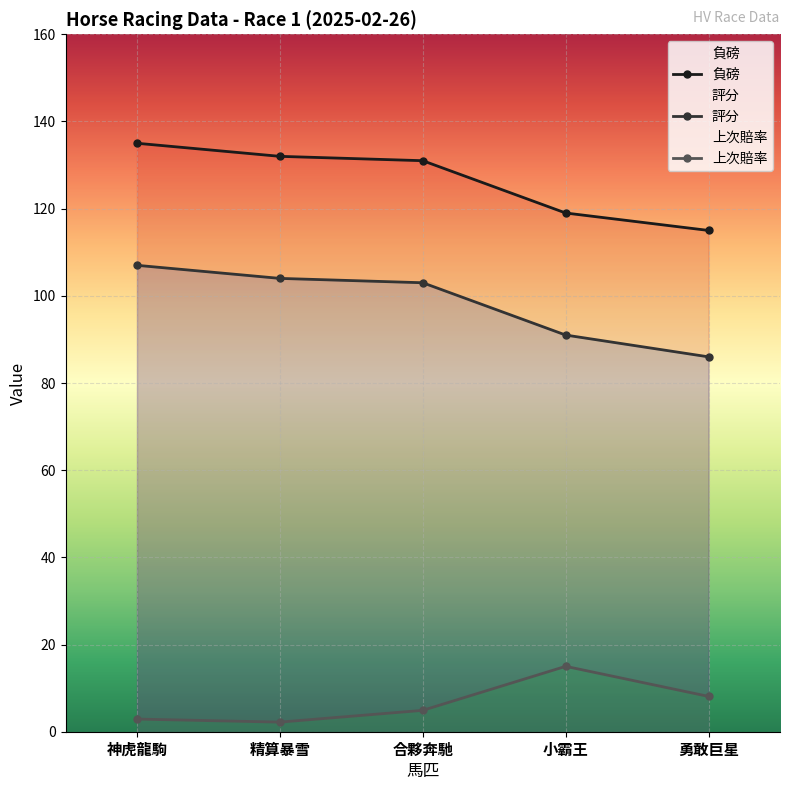

True or false: 負磅 has a value of 187.6 at 神虎龍駒.

False